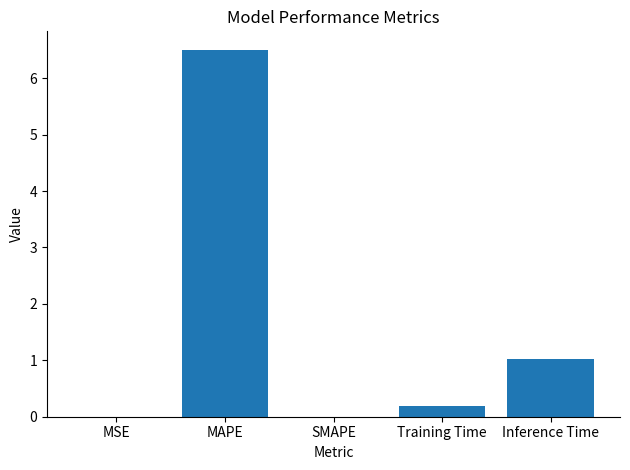

What is the change in value from MAPE to Training Time?

-6.3